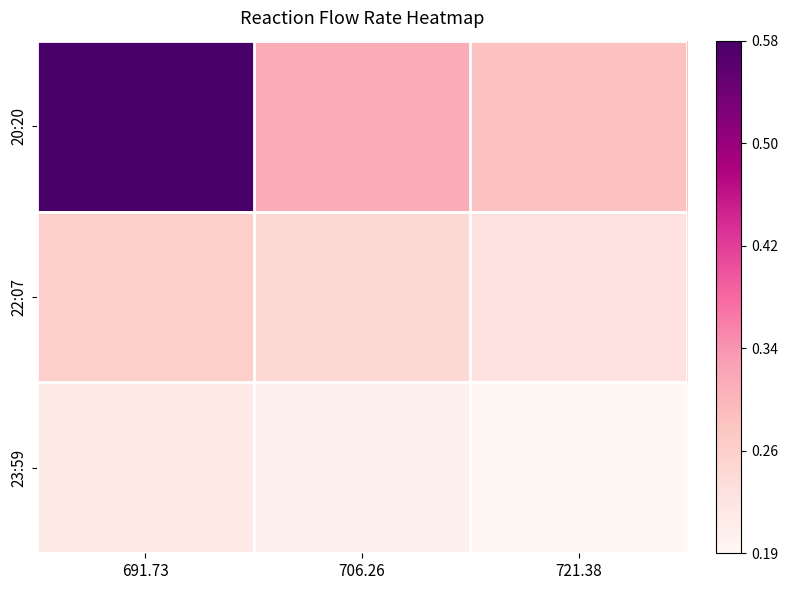

What is the maximum value shown in the chart?

0.6